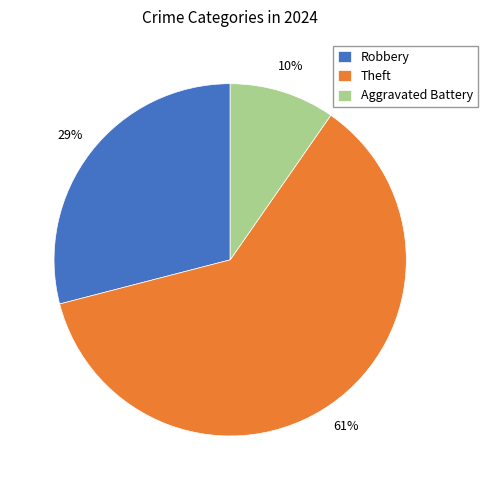

How many slices are in this pie chart?

3